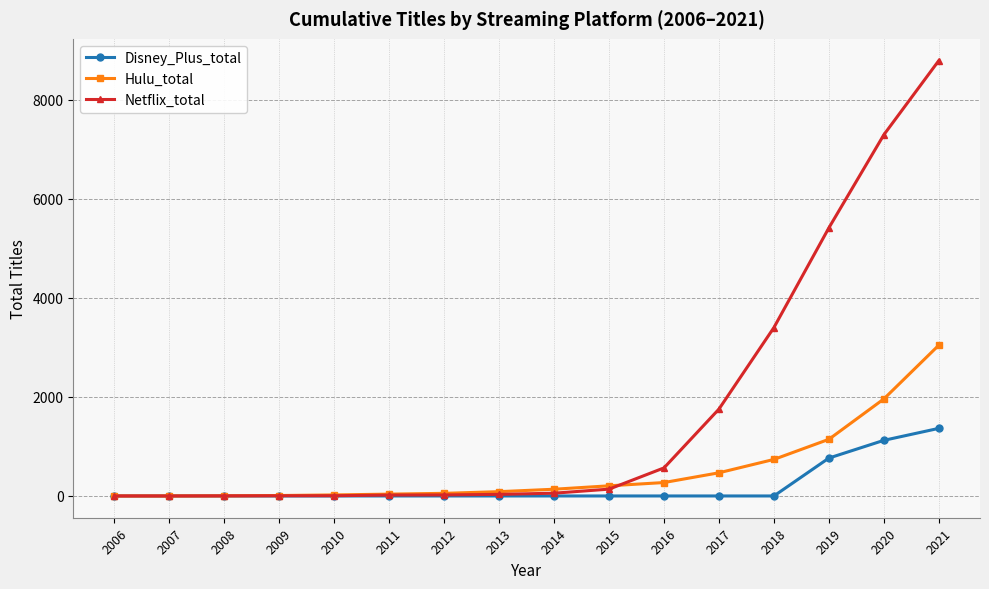

The value of Disney_Plus_total at 2015 is 0. True or false?

True